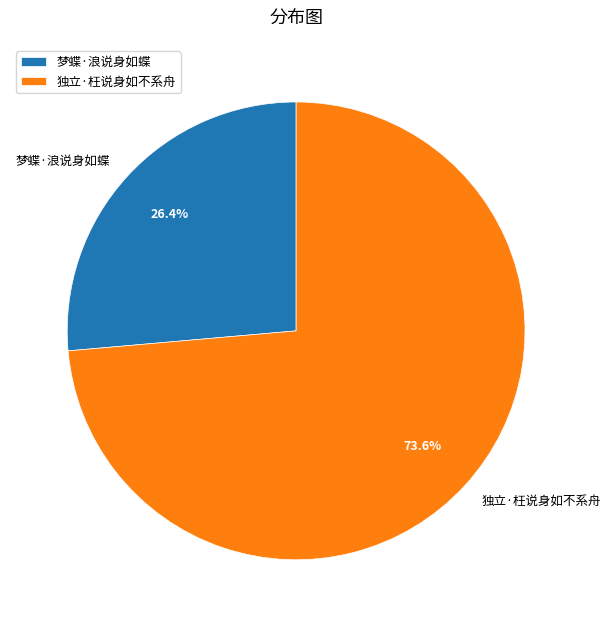

Rank the categories by value from lowest to highest.

梦蝶·浪说身如蝶, 独立·枉说身如不系舟